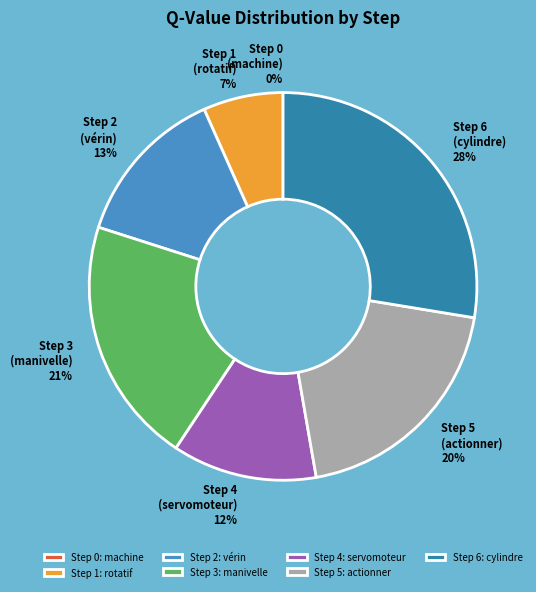

Is it true that Step 5 is 35% of the pie?

False